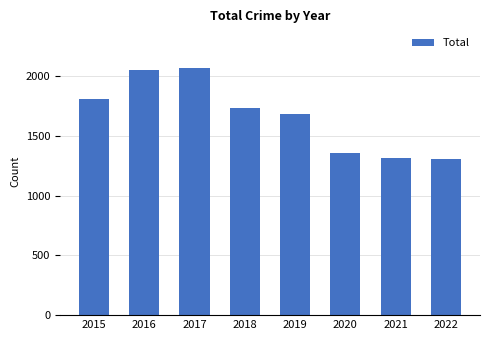

Does the chart contain any negative values?

No